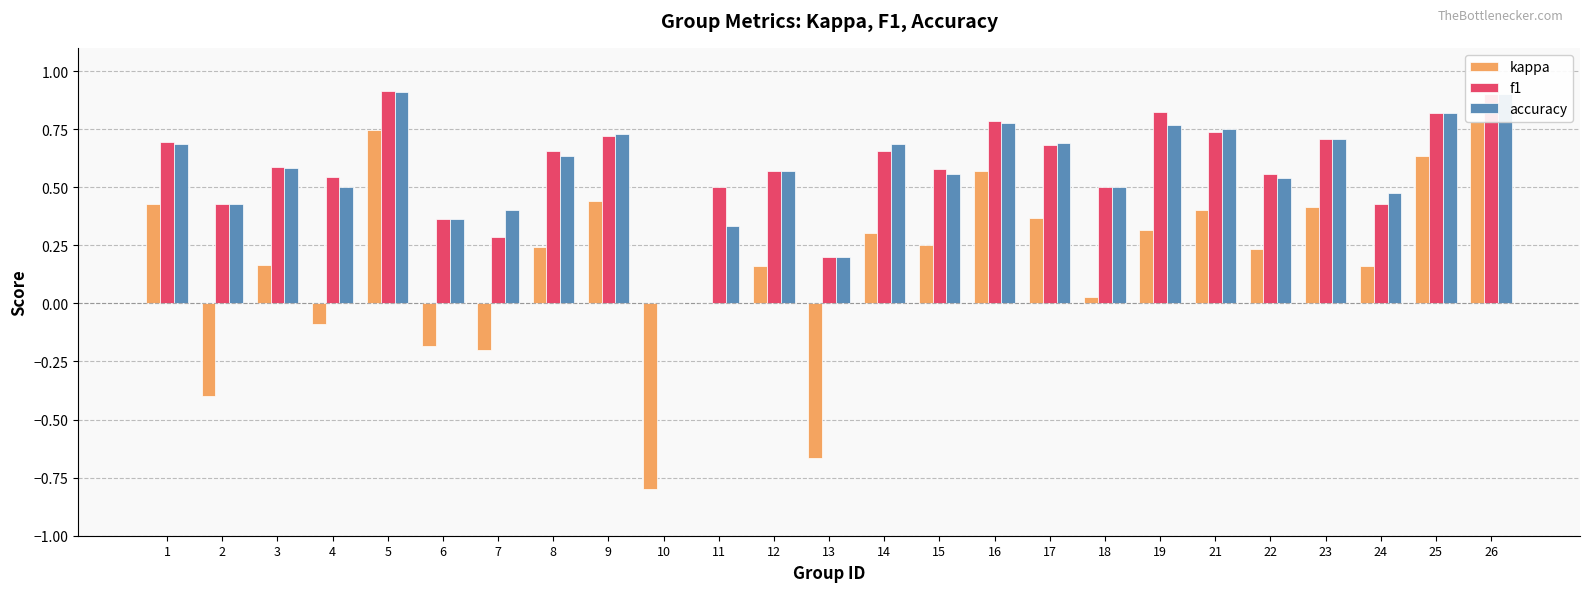

Is it true that accuracy equals 0.6 at 8?

True